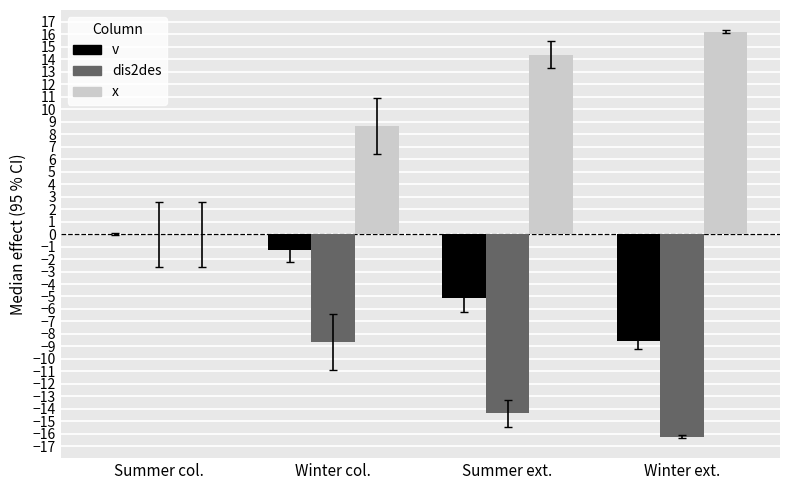

Which category has the highest value across all series?

Winter ext.